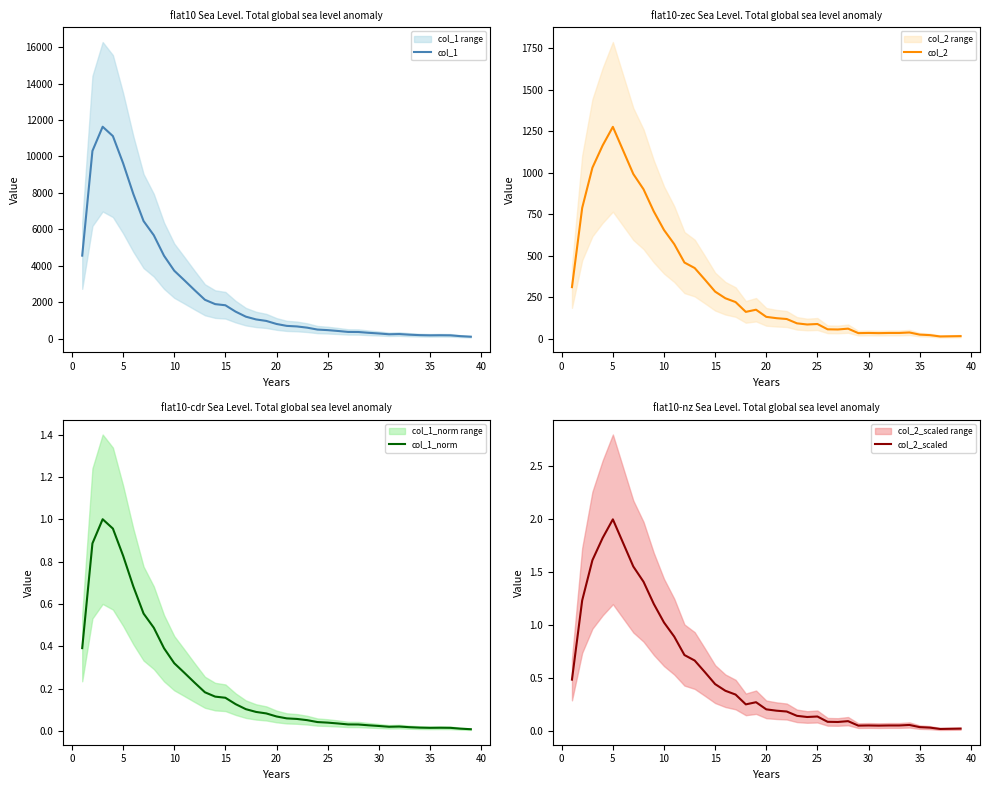

What are all the series names shown in the legend?

col_1, col_2, col_1_norm, col_2_scaled